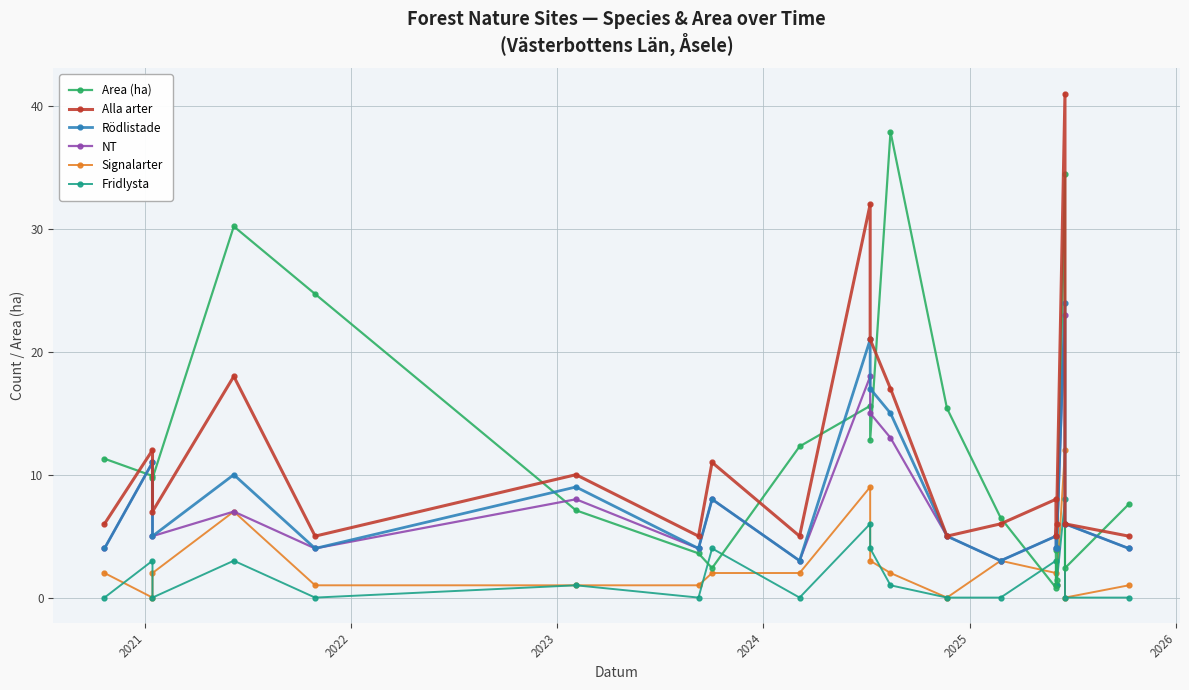

At which label does NT first exceed 5?

2021